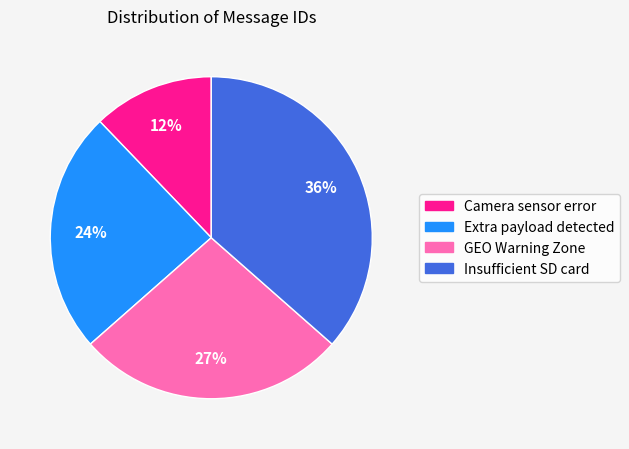

Does Extra payload detected account for over 50% of the chart?

No